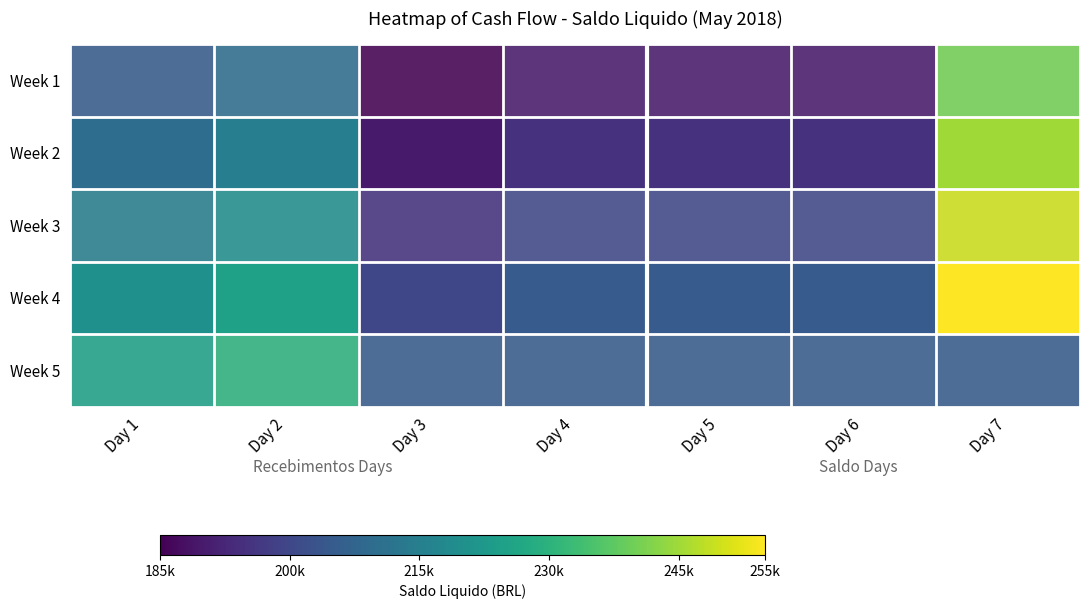

Reading left to right, transcribe all the data shown in this chart.

Week 1: Day 1=205000	Day 2=210000	Day 3=185000	Day 4=190000	Day 5=190000	Day 6=190000	Day 7=240000
Week 2: Day 1=210000	Day 2=215000	Day 3=190000	Day 4=195000	Day 5=195000	Day 6=195000	Day 7=245000
Week 3: Day 1=215000	Day 2=220000	Day 3=195000	Day 4=200000	Day 5=200000	Day 6=200000	Day 7=250000
Week 4: Day 1=220000	Day 2=225000	Day 3=200000	Day 4=205000	Day 5=205000	Day 6=205000	Day 7=255000
Week 5: Day 1=225000	Day 2=230000	Day 3=205000	Day 4=205000	Day 5=205000	Day 6=205000	Day 7=205000